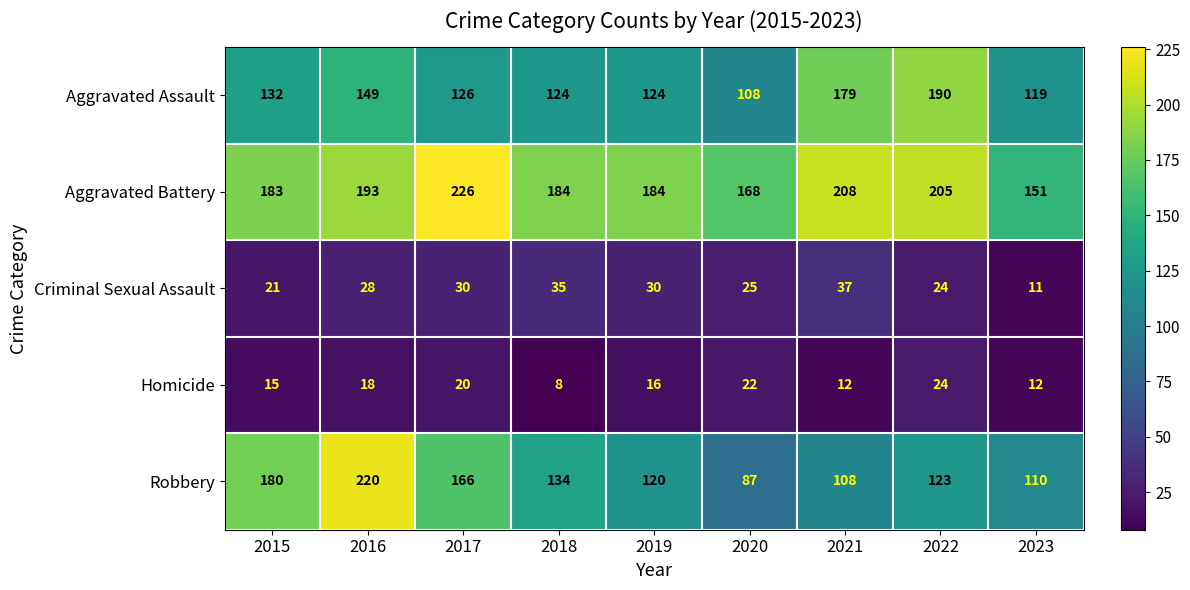

At which label is Robbery closest to 153?

2017